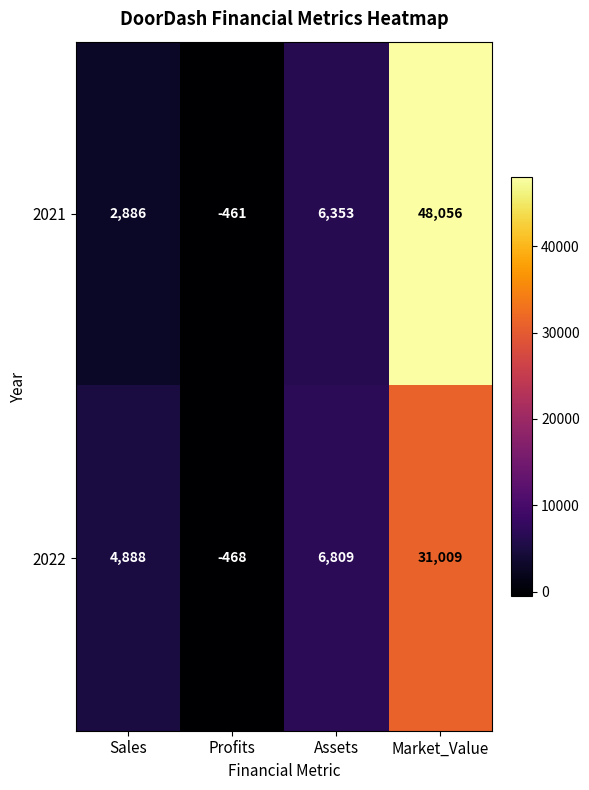

The 2022 series shows -468 at Profits. True or false?

True